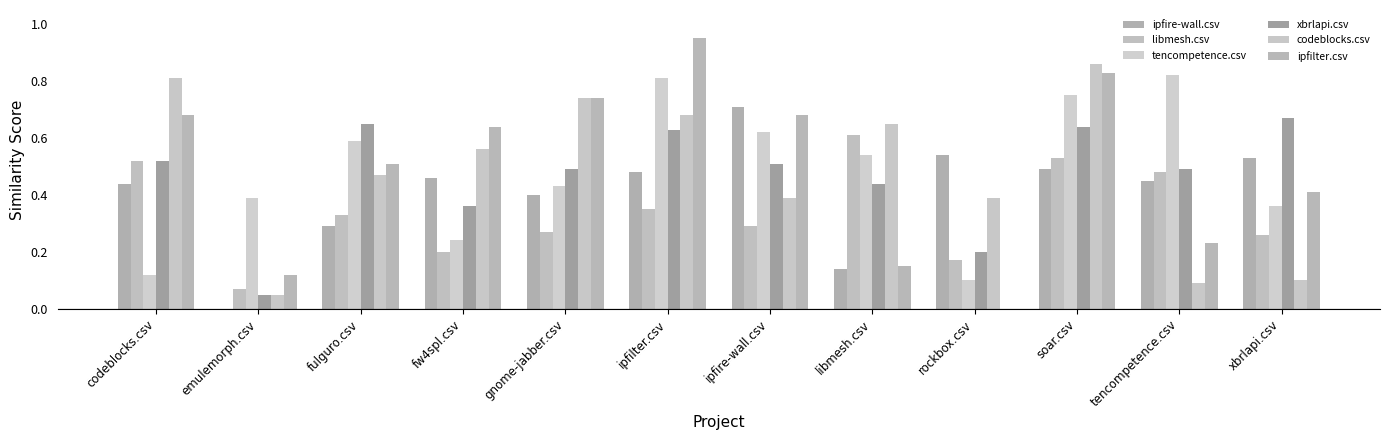

What is the label of the 2nd bar from the right?

tencompetence.csv